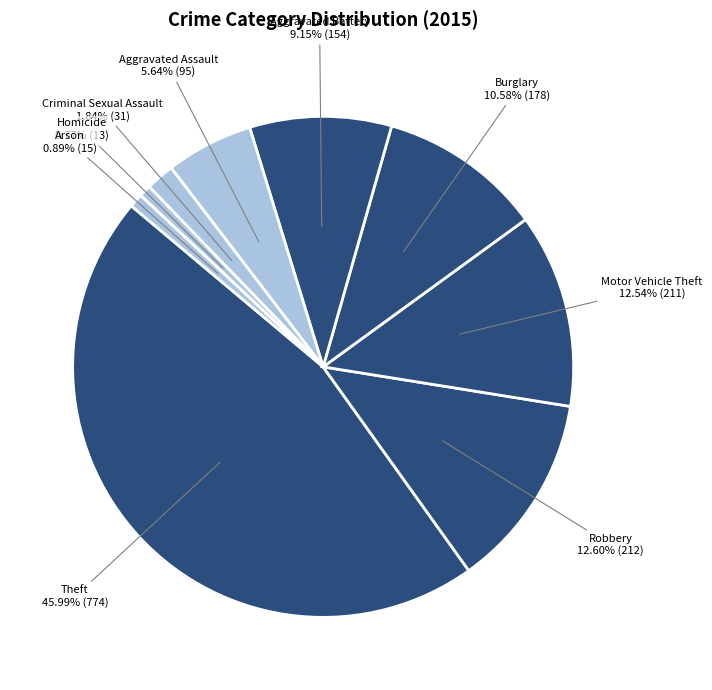

Which slice is the largest?

Theft